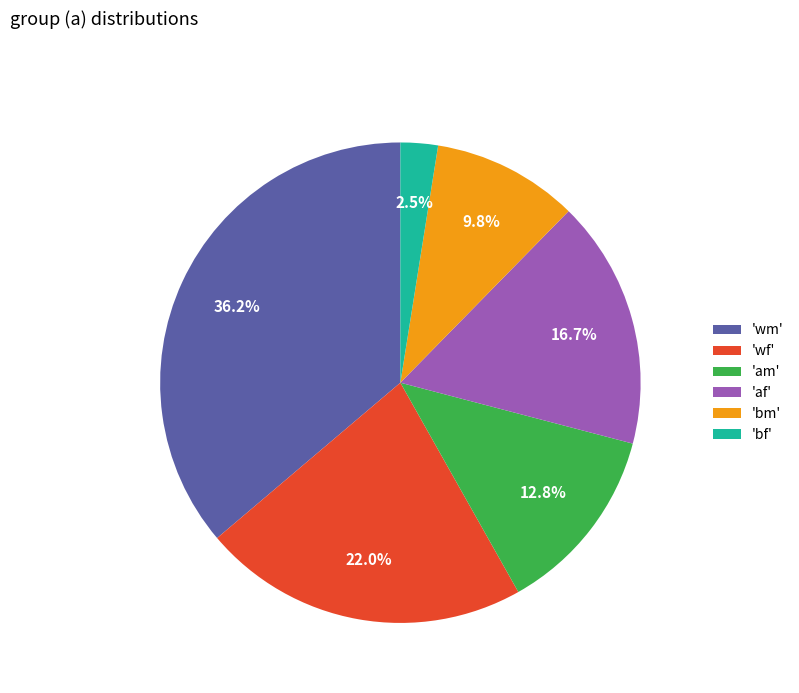

What percentage is NOT represented by 'am'?

87.2%